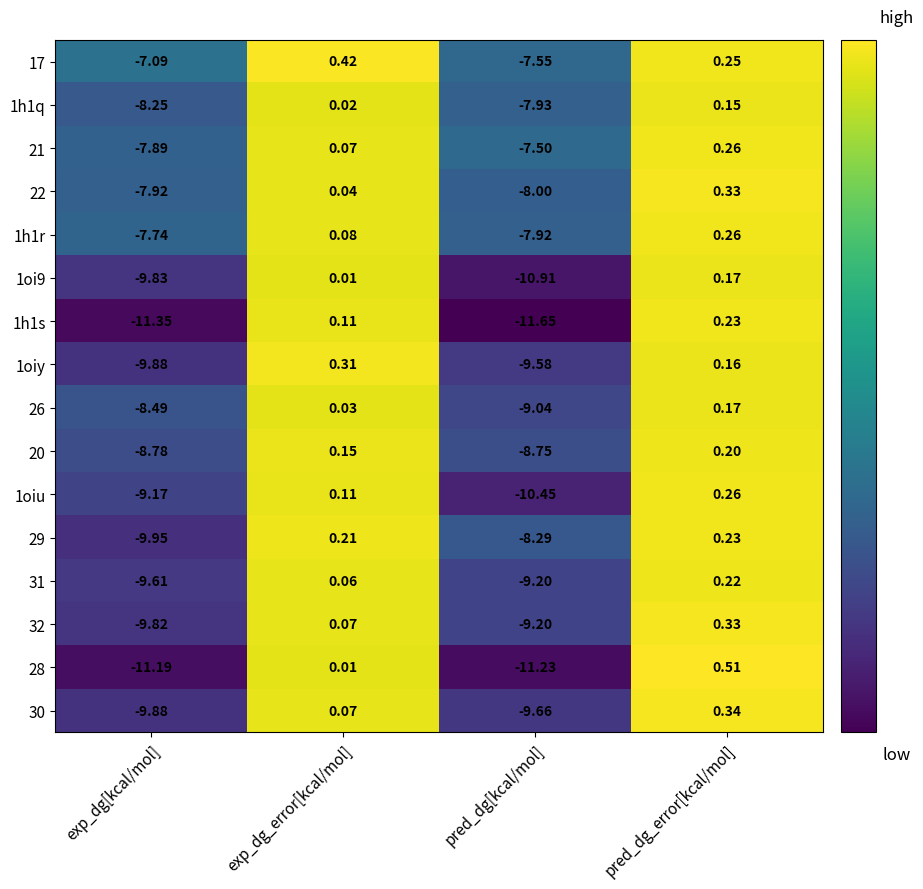

Which category has the highest value across all series?

pred_dg_error[kcal/mol]